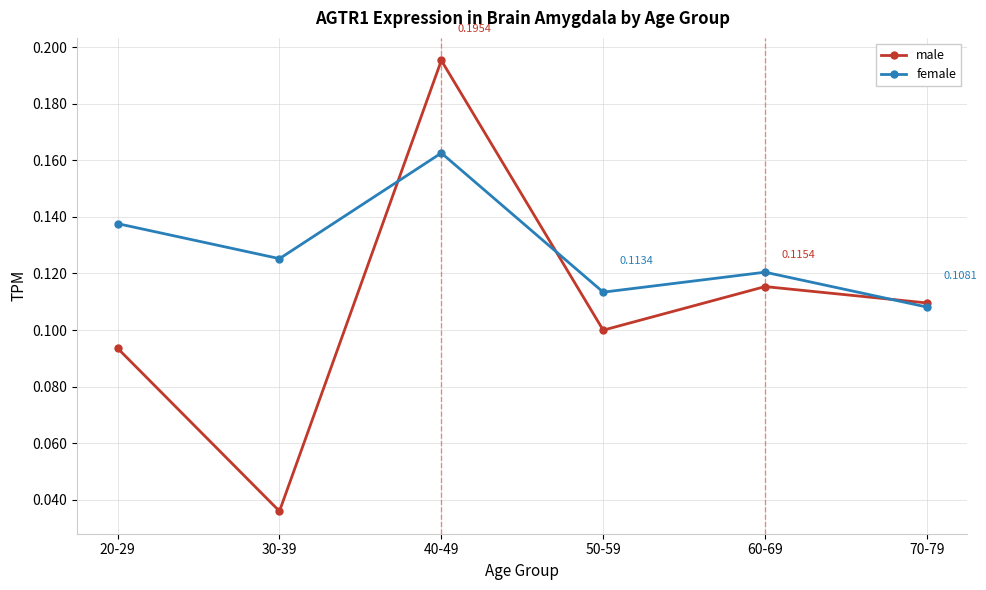

What are all the series names shown in the legend?

male, female